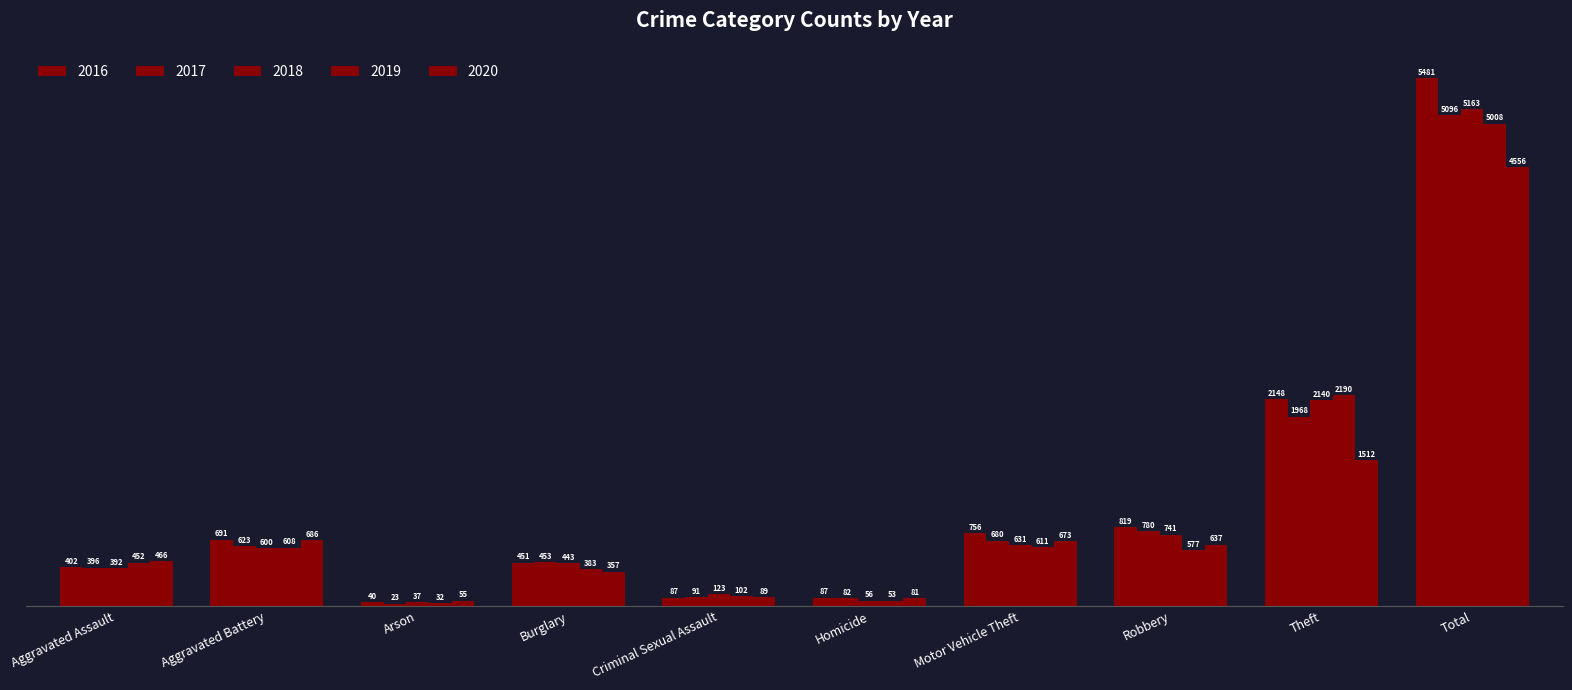

Reading left to right, transcribe all the data shown in this chart.

2016: Aggravated Assault=402	Aggravated Battery=691	Arson=40	Burglary=451	Criminal Sexual Assault=87	Homicide=87	Motor Vehicle Theft=756	Robbery=819	Theft=2148	Total=5481
2017: Aggravated Assault=396	Aggravated Battery=623	Arson=23	Burglary=453	Criminal Sexual Assault=91	Homicide=82	Motor Vehicle Theft=680	Robbery=780	Theft=1968	Total=5096
2018: Aggravated Assault=392	Aggravated Battery=600	Arson=37	Burglary=443	Criminal Sexual Assault=123	Homicide=56	Motor Vehicle Theft=631	Robbery=741	Theft=2140	Total=5163
2019: Aggravated Assault=452	Aggravated Battery=608	Arson=32	Burglary=383	Criminal Sexual Assault=102	Homicide=53	Motor Vehicle Theft=611	Robbery=577	Theft=2190	Total=5008
2020: Aggravated Assault=466	Aggravated Battery=686	Arson=55	Burglary=357	Criminal Sexual Assault=89	Homicide=81	Motor Vehicle Theft=673	Robbery=637	Theft=1512	Total=4556